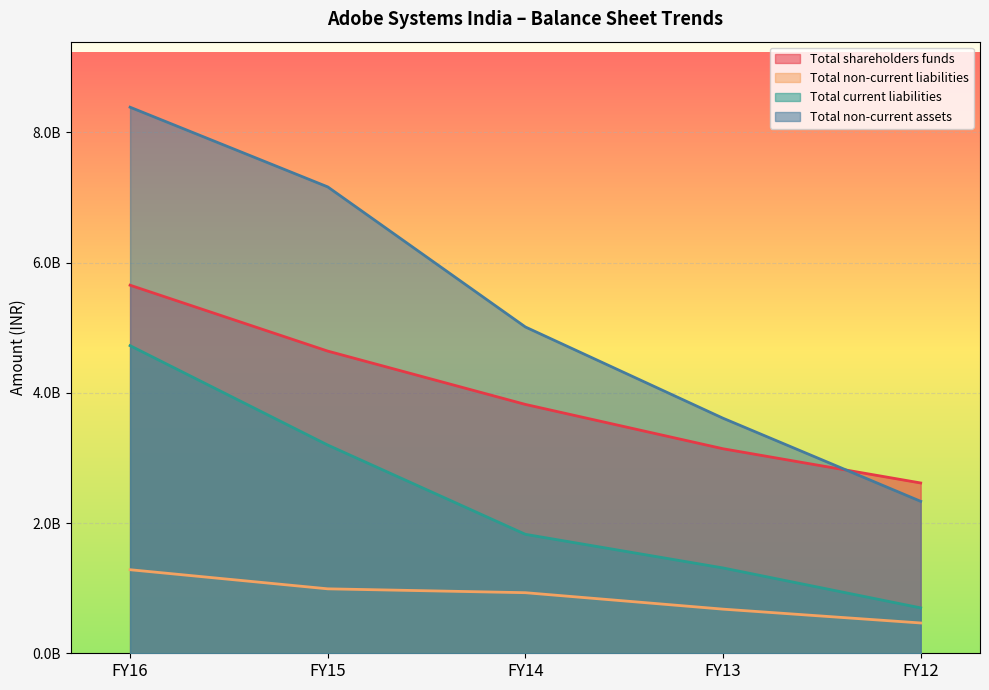

True or false: Total current liabilities has a value of 1310549225 at FY13.

True